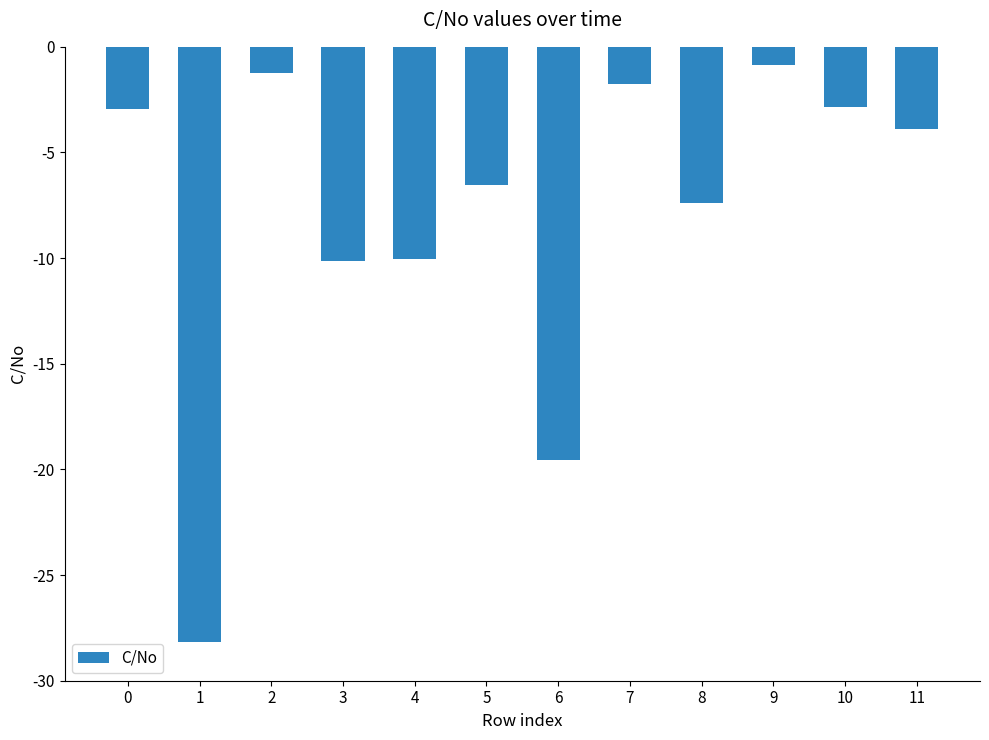

True or false: the data shows -7.4 at 8.

True